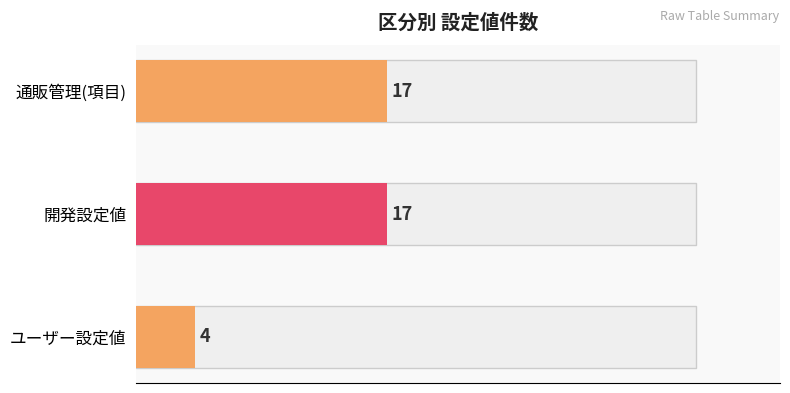

What is the sum of all values?

38